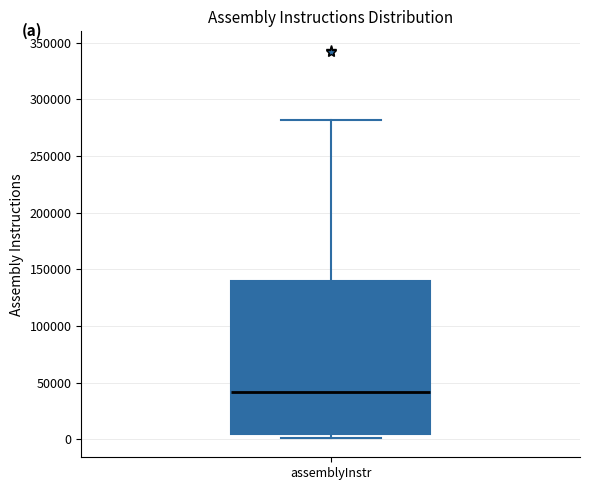

Transcribe this box plot: give where the median line is, the range the box spans, and where the two whiskers end, as read against the y-axis. The values are not printed on the chart, so give them approximately, as read against the axis.

median 40000, box 5000 to 140000, whiskers 0 to 280000